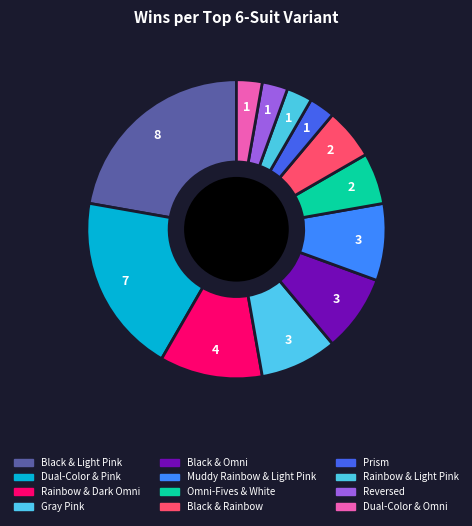

Is it true that Dual-Color & Pink is 25% of the pie?

False